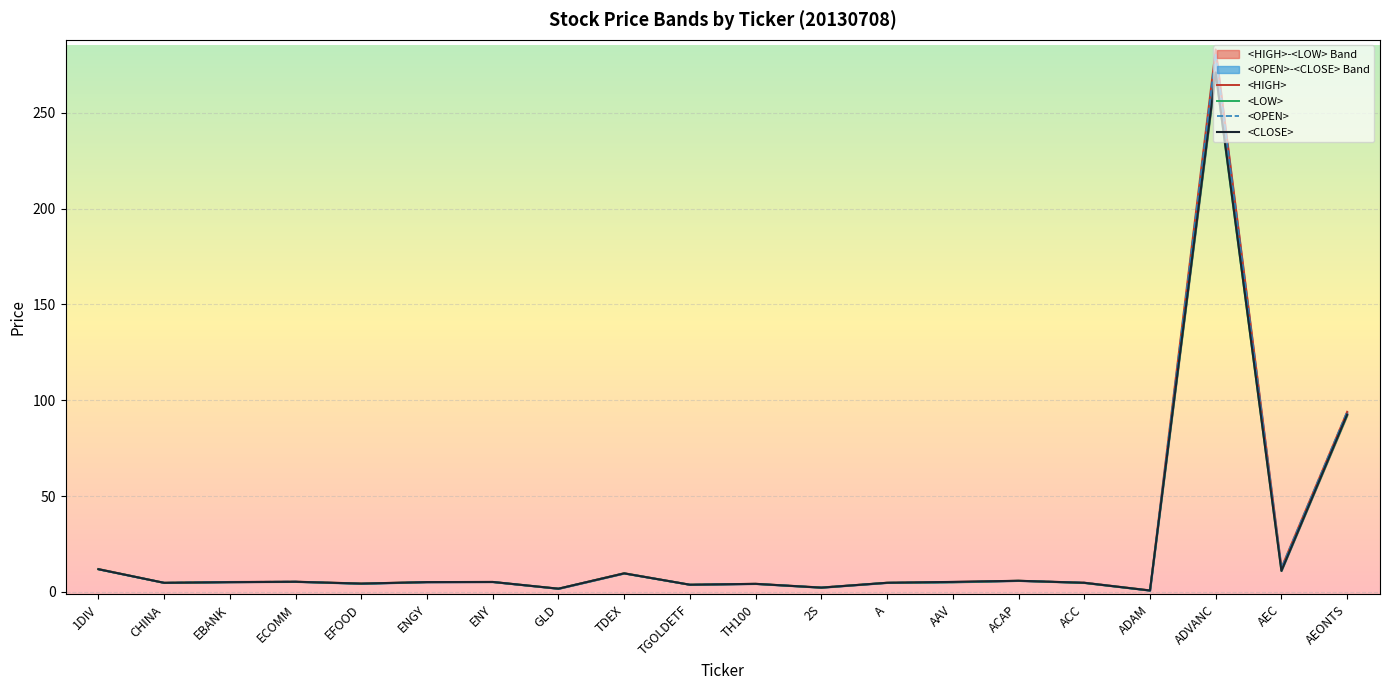

What is the difference between the <LOW> values at ACAP and 1DIV?

6.0